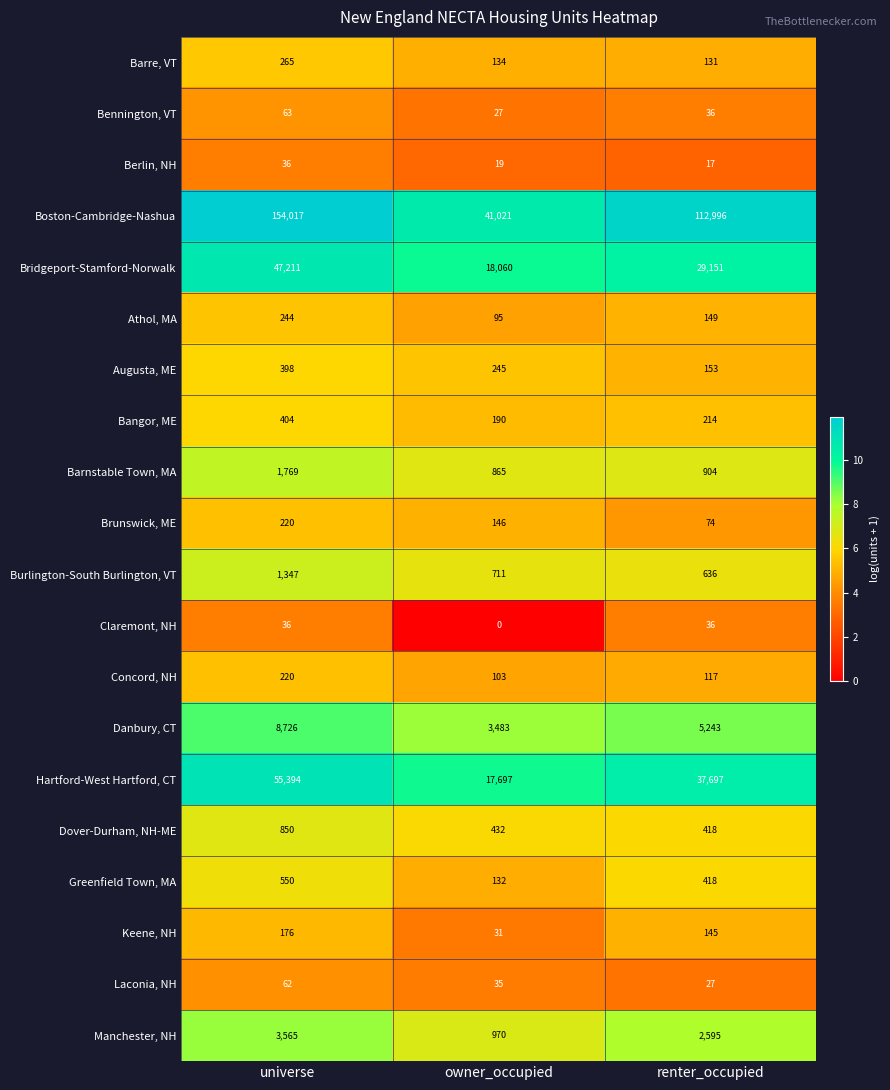

At which category is the sum across all series the highest?

universe